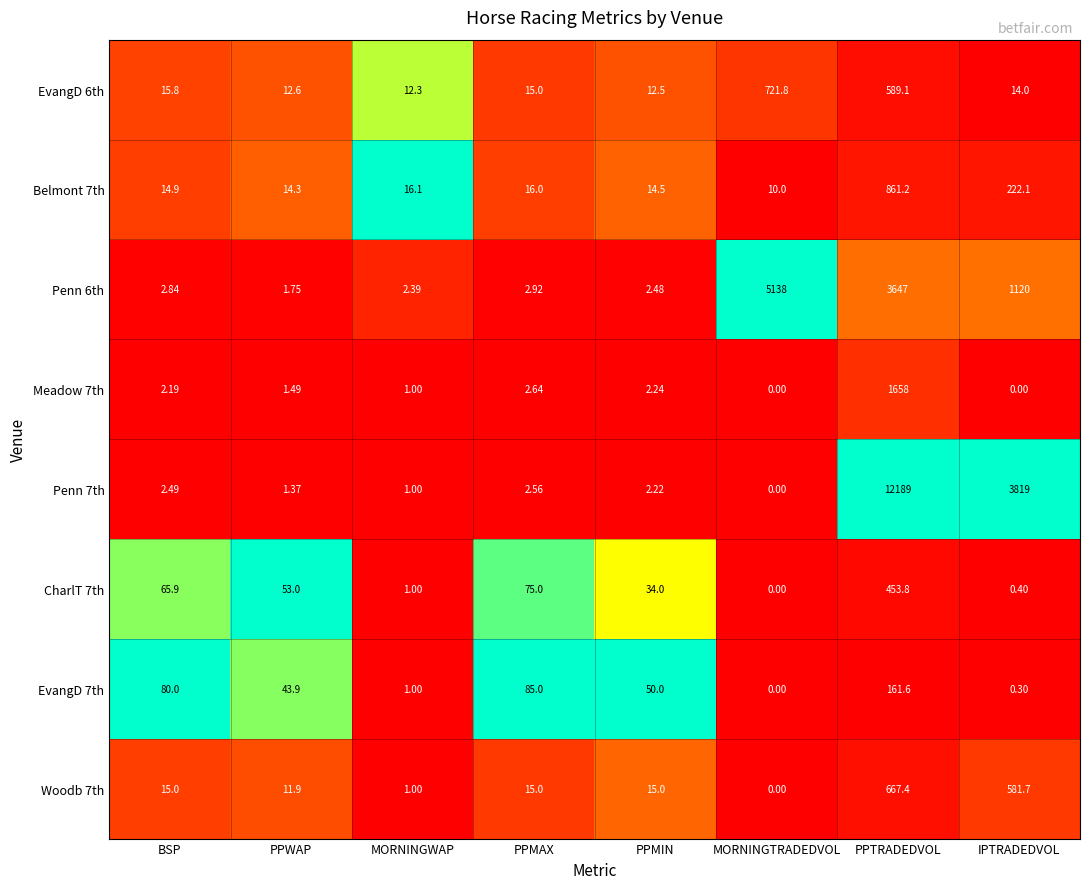

At which label is Meadow 7th closest to 829?

PPMAX